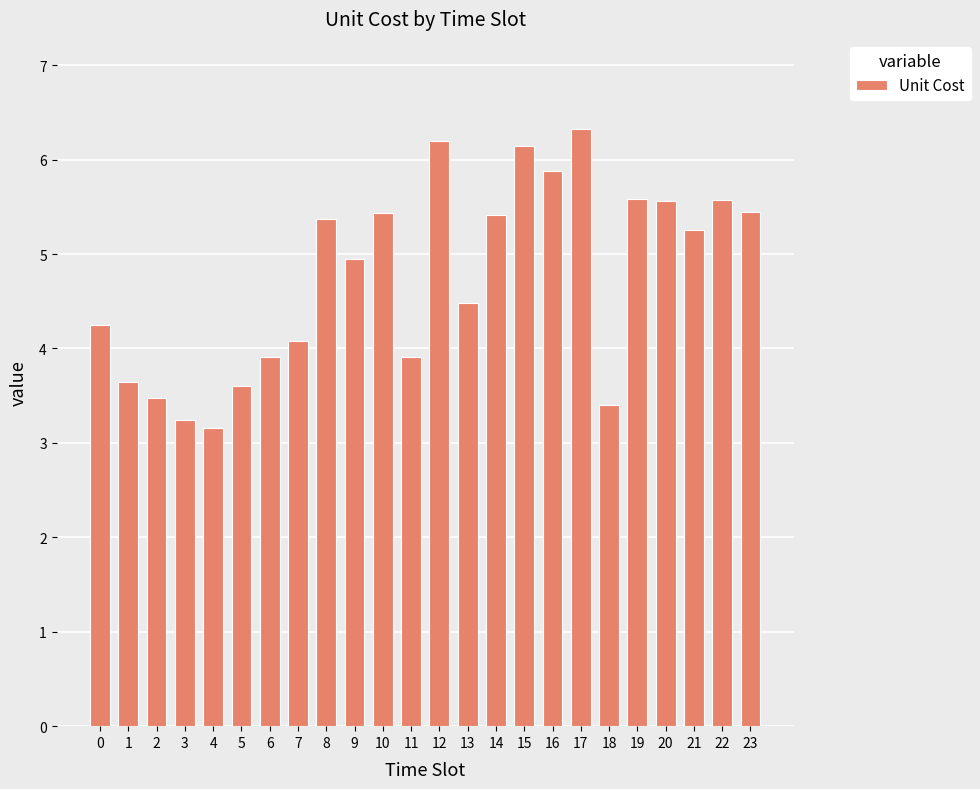

At which category does the chart reach its minimum across all series?

4